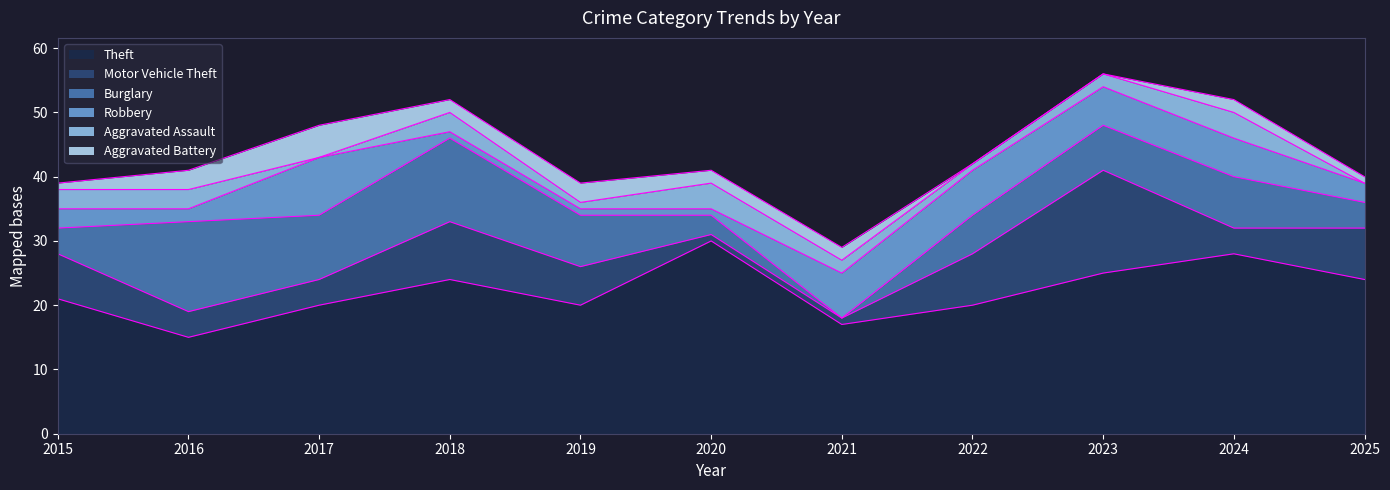

Count the number of data series in this chart.

6